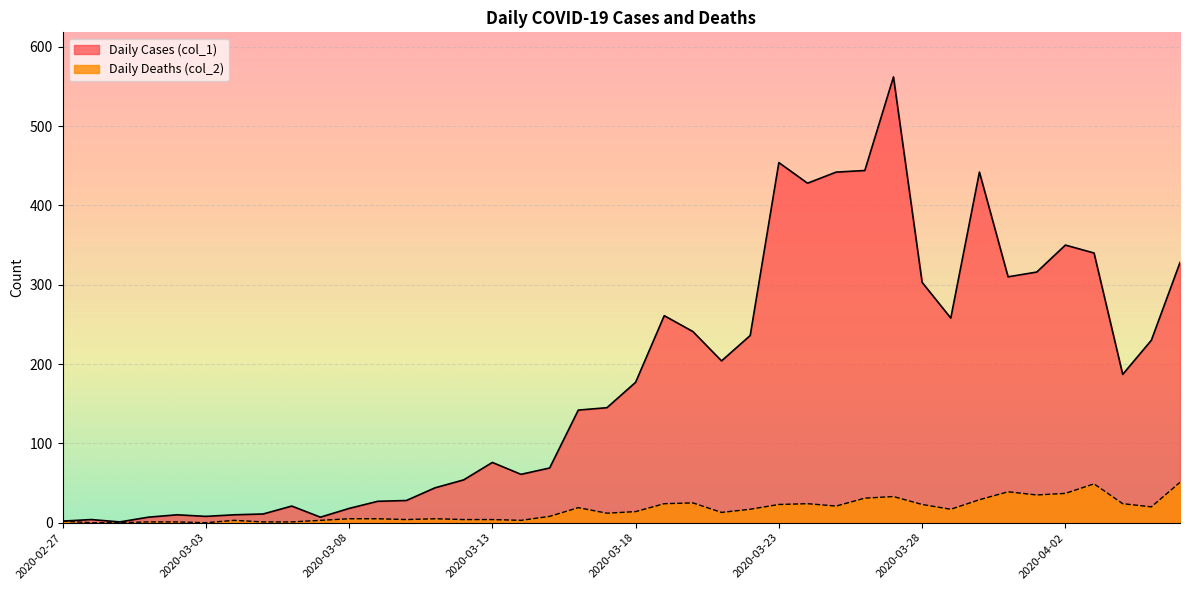

Which series has the widest spread of values?

Daily Cases (col_1)